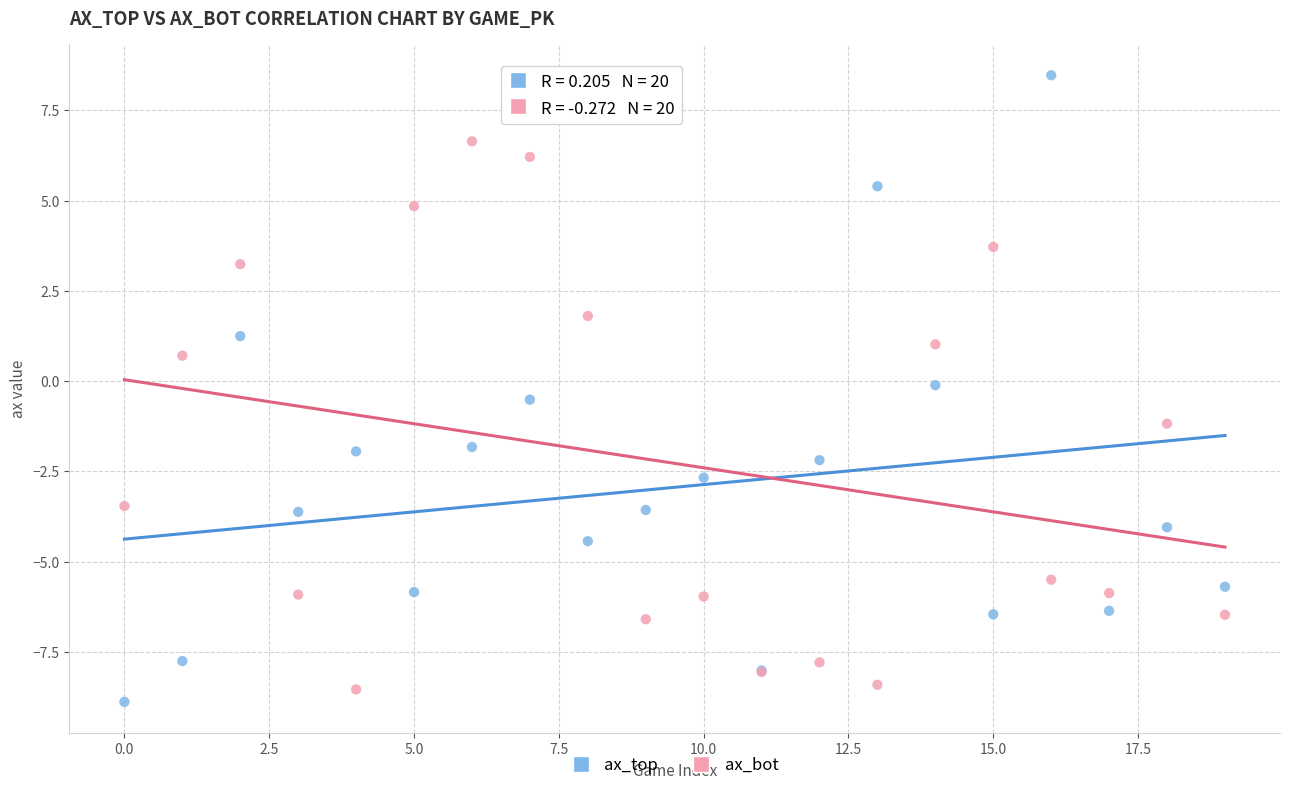

Which series contains the highest Y value?

ax_top